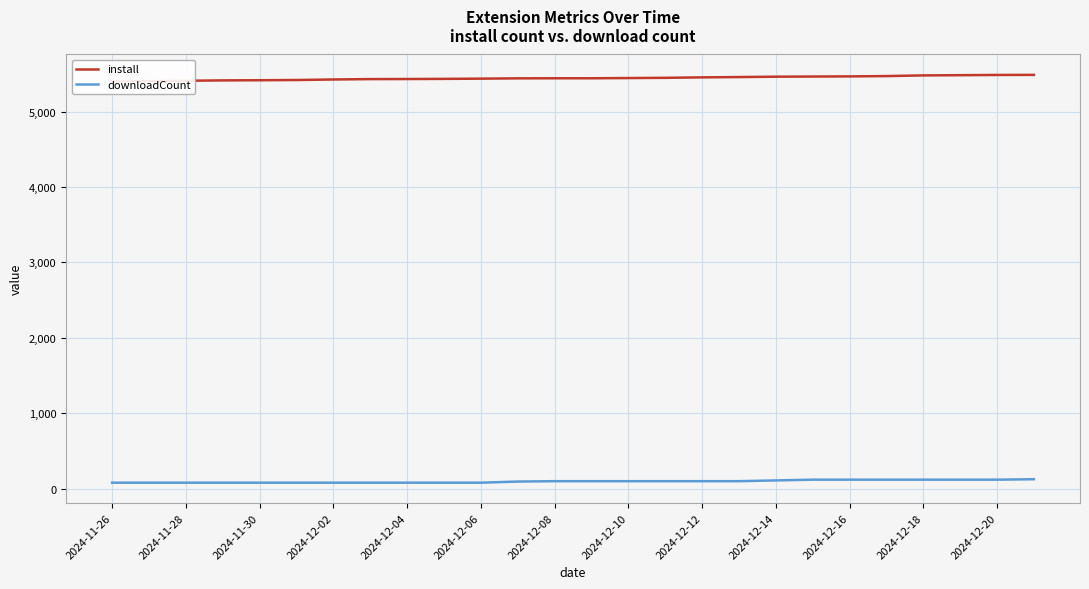

True or false: install has a value of 5419 at 2024-12-06.

True